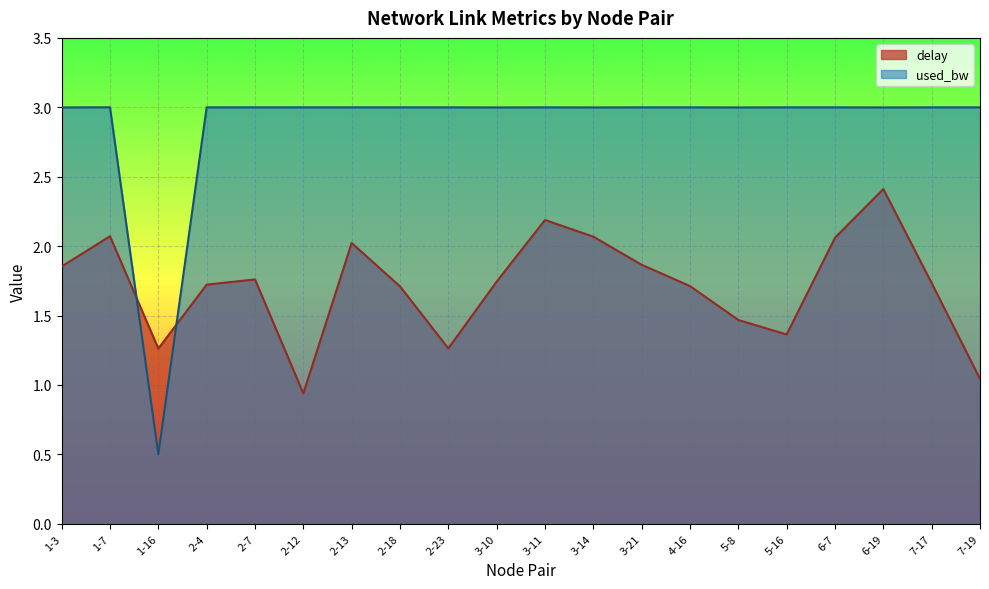

How many lines are shown in the chart?

2